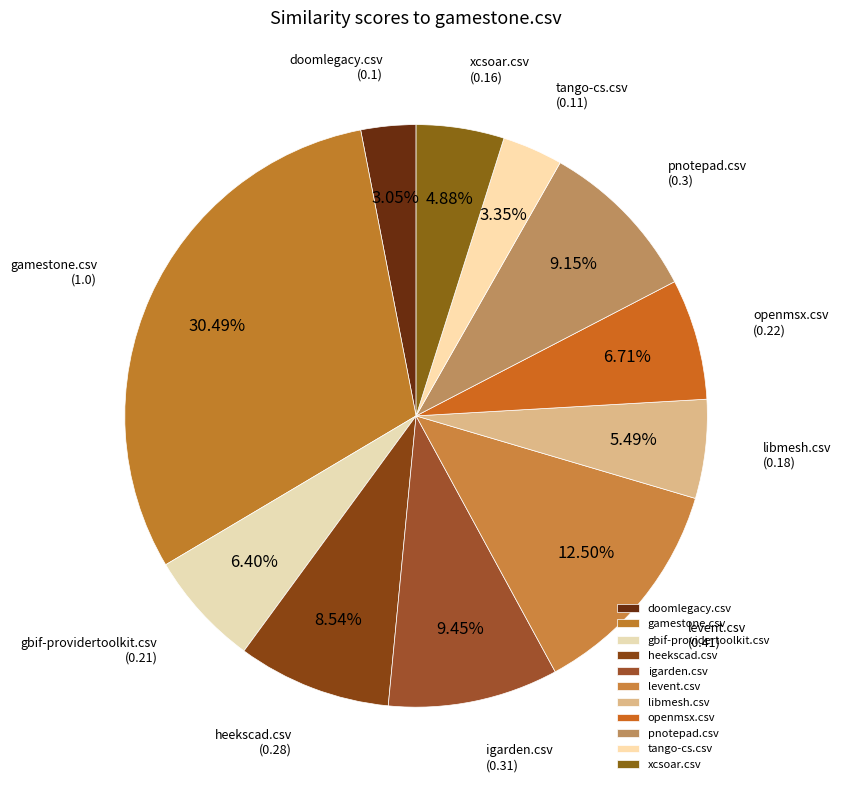

Is pnotepad.csv the majority of the pie?

No